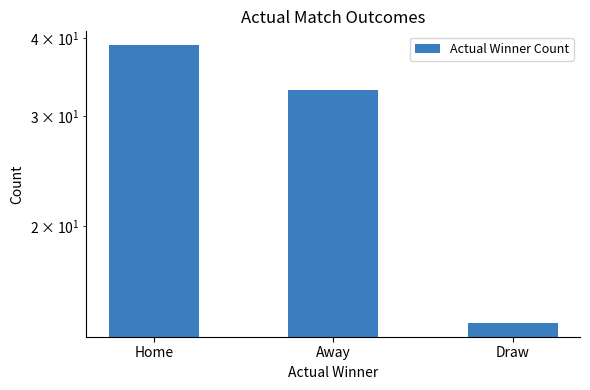

What is the label of the 1st bar from the left?

Home